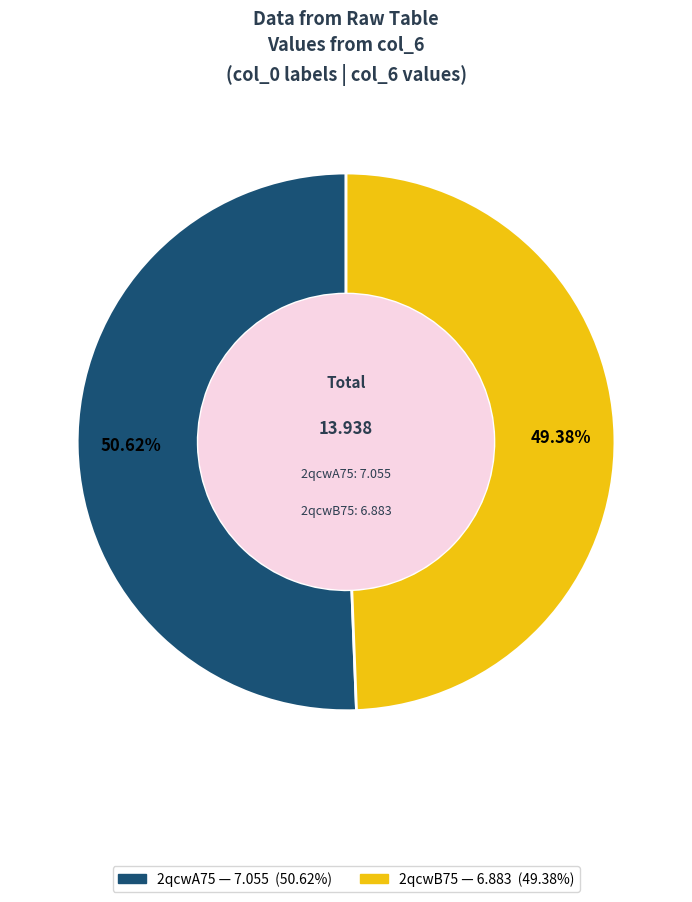

Combined, what portion of the pie is 2qcwB75 and 2qcwA75?

100.0%